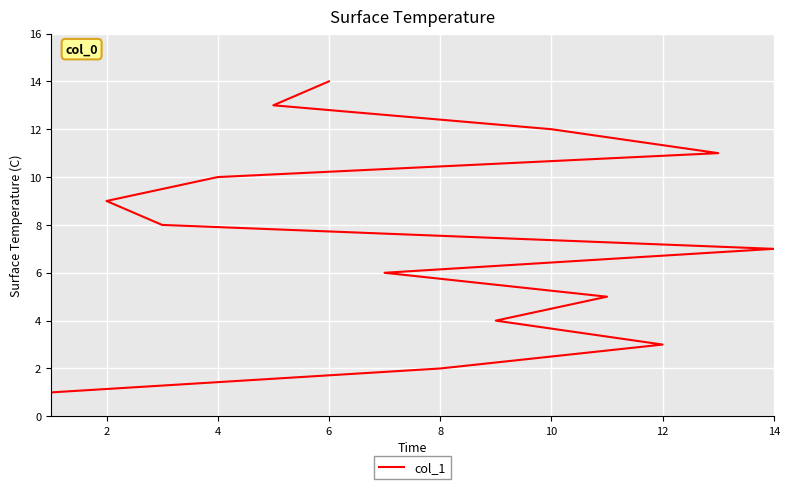

Is this an area chart (filled region under the line)?

No